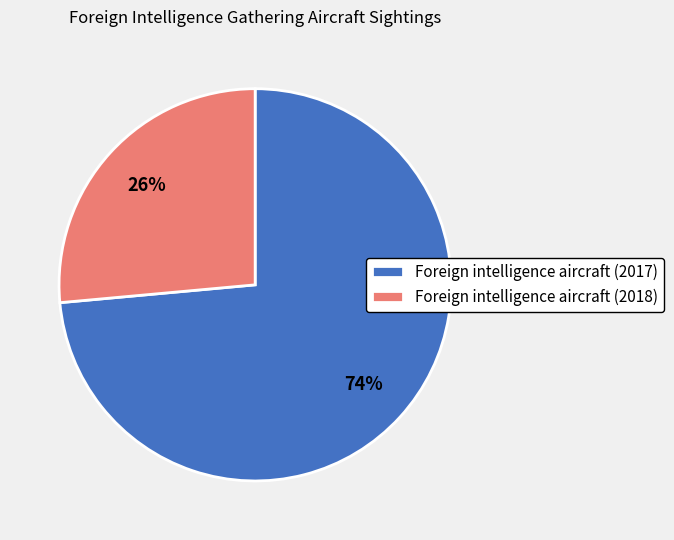

Is it true that Foreign intelligence aircraft (2018) is 26% of the pie?

True